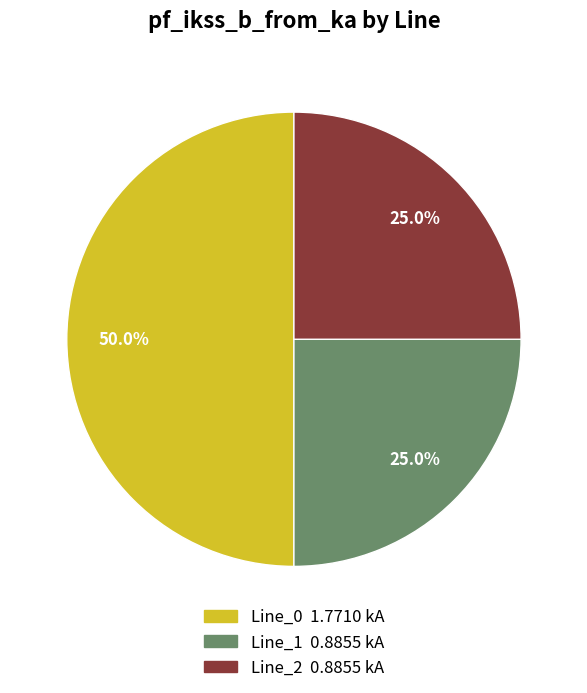

What is the majority slice?

Line_0